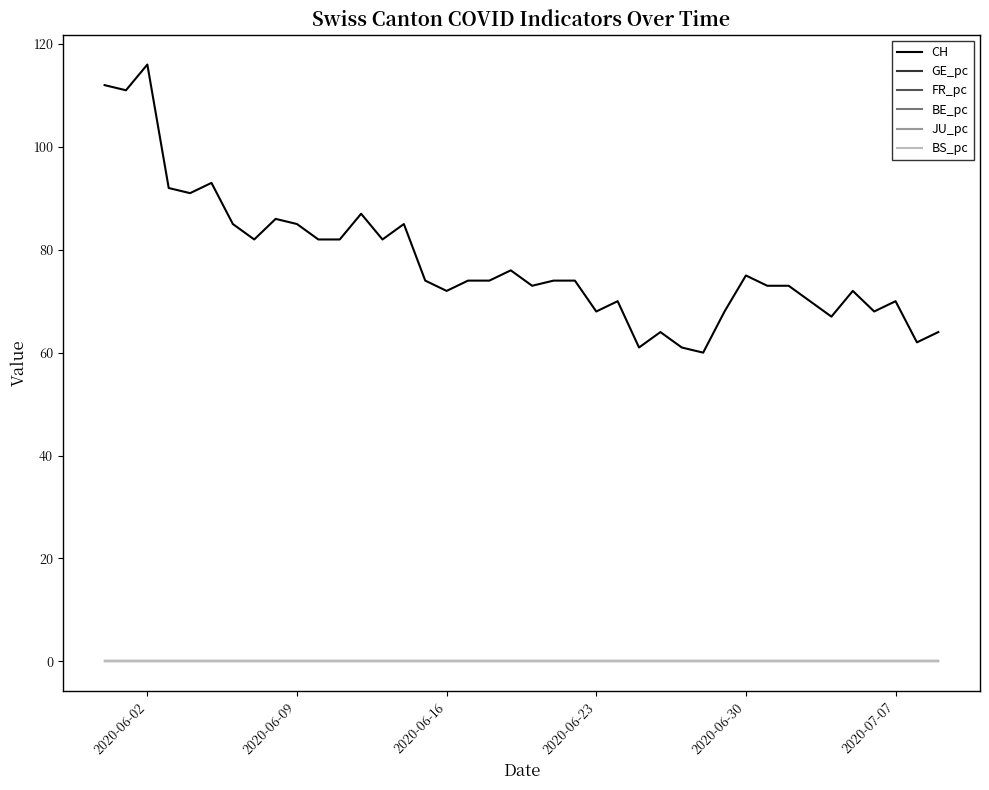

True or false: BE_pc and CH cross at least once.

False